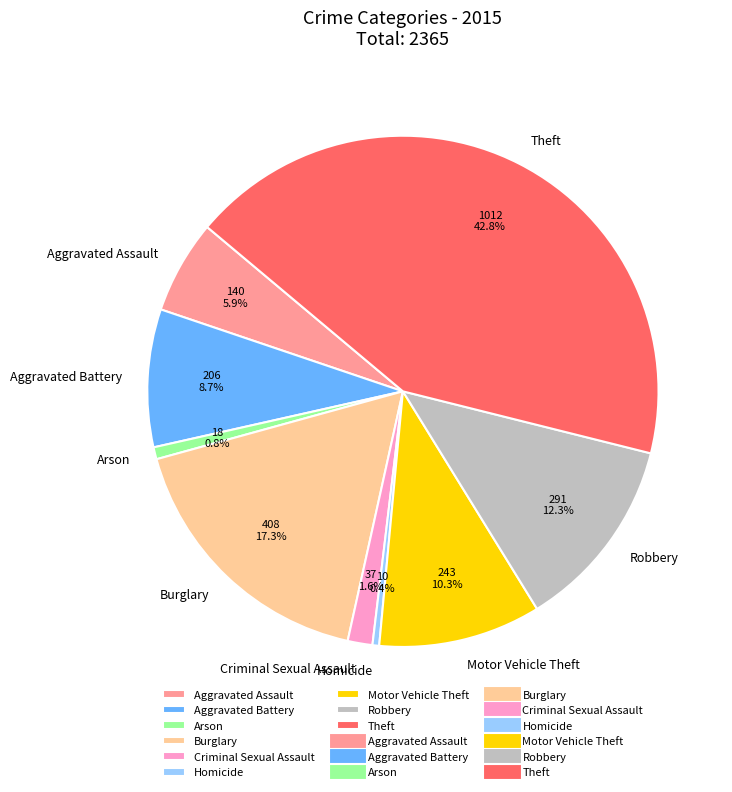

How many segments does this pie chart have?

9